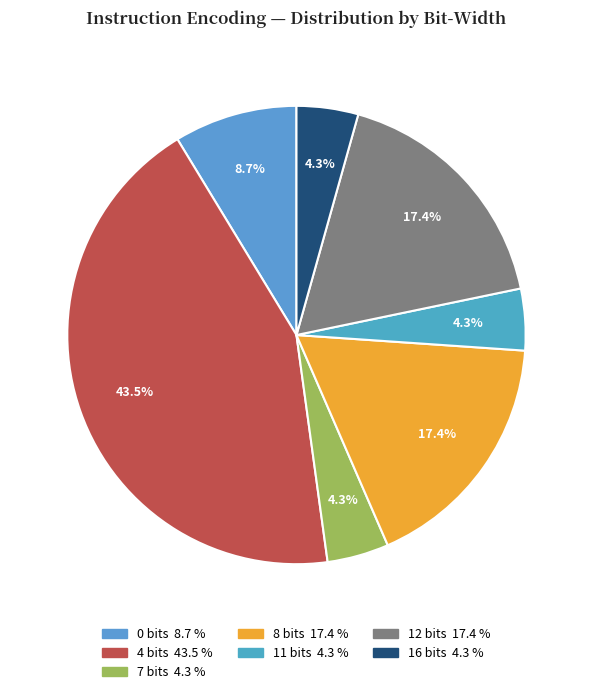

To the nearest percent, what is the combined percentage of 4 bits and 12 bits?

61%